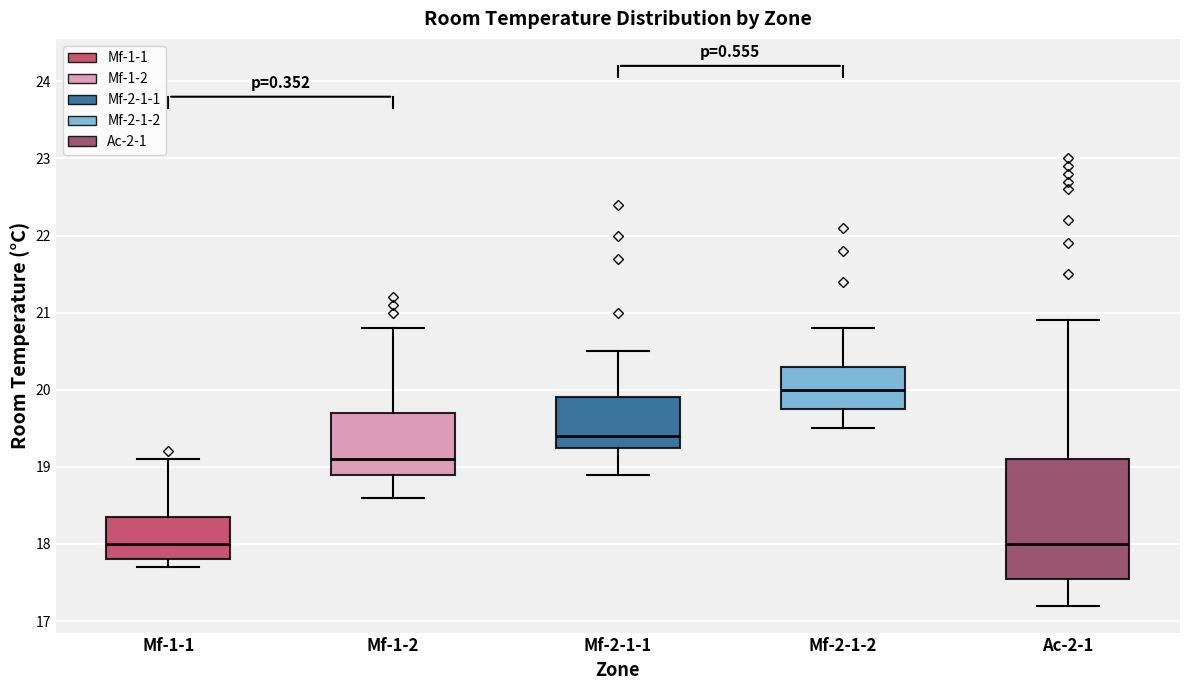

Where is the upper edge of the box for Mf-1-1 on the y-axis? The values are not printed on the chart, so give them approximately, as read against the axis.

18.4